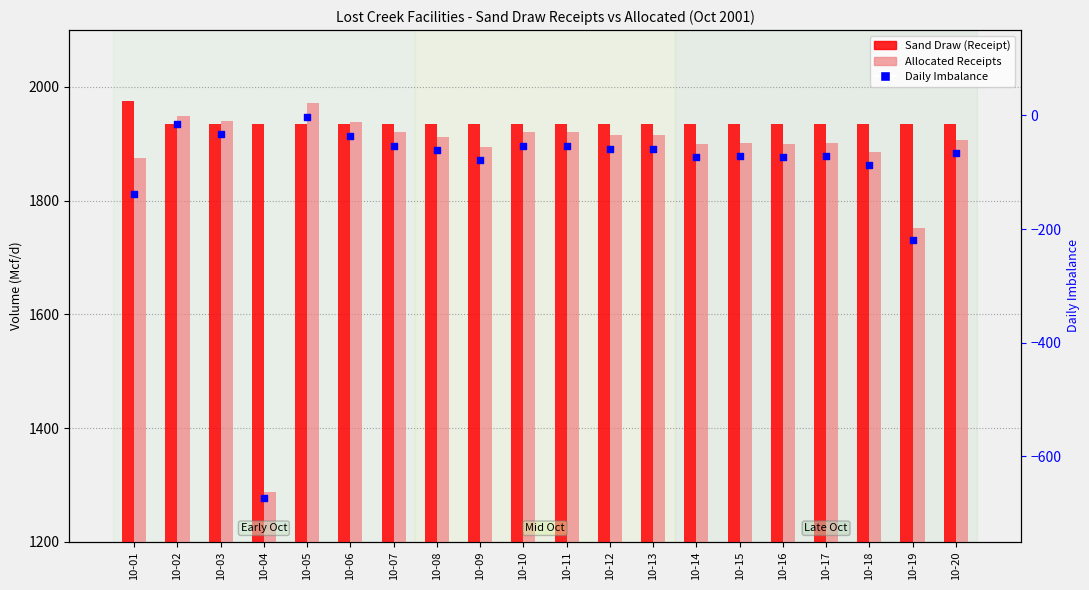

Which series has the largest total across all categories?

Sand Draw (Receipt)